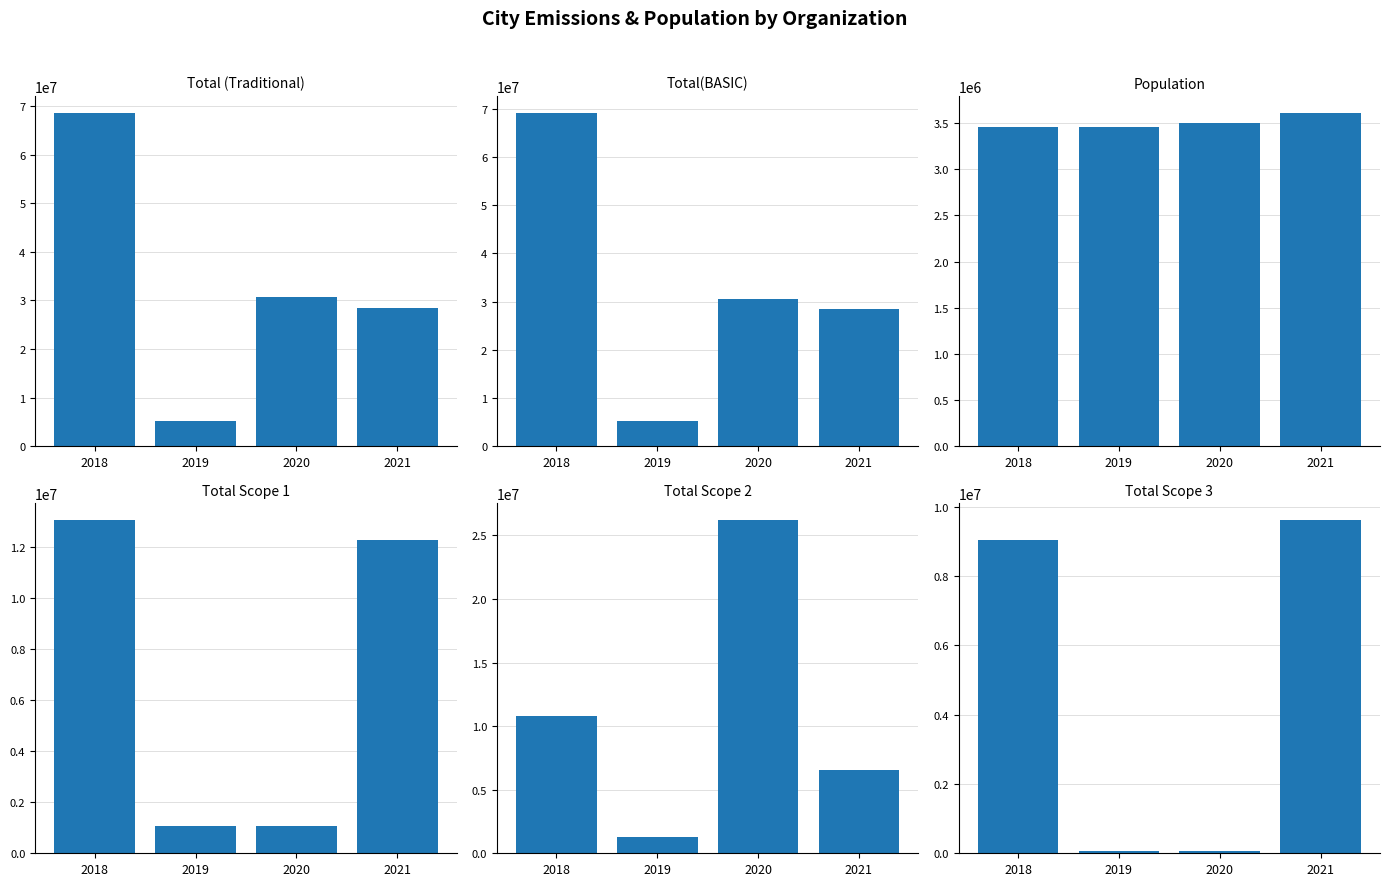

Reading left to right, transcribe all the data shown in this chart.

Total (Traditional): 68679524	5118909	30624511	28437136
Total(BASIC): 69242650	5118909	30624511	28437136
Population: 3462941	3460697	3498143	3614197
Total Scope 1: 13080142	1067210	1067210	12304325
Total Scope 2: 10787869	1301261	26232375	6511474
Total Scope 3: 9035437	65402	65402	9621334